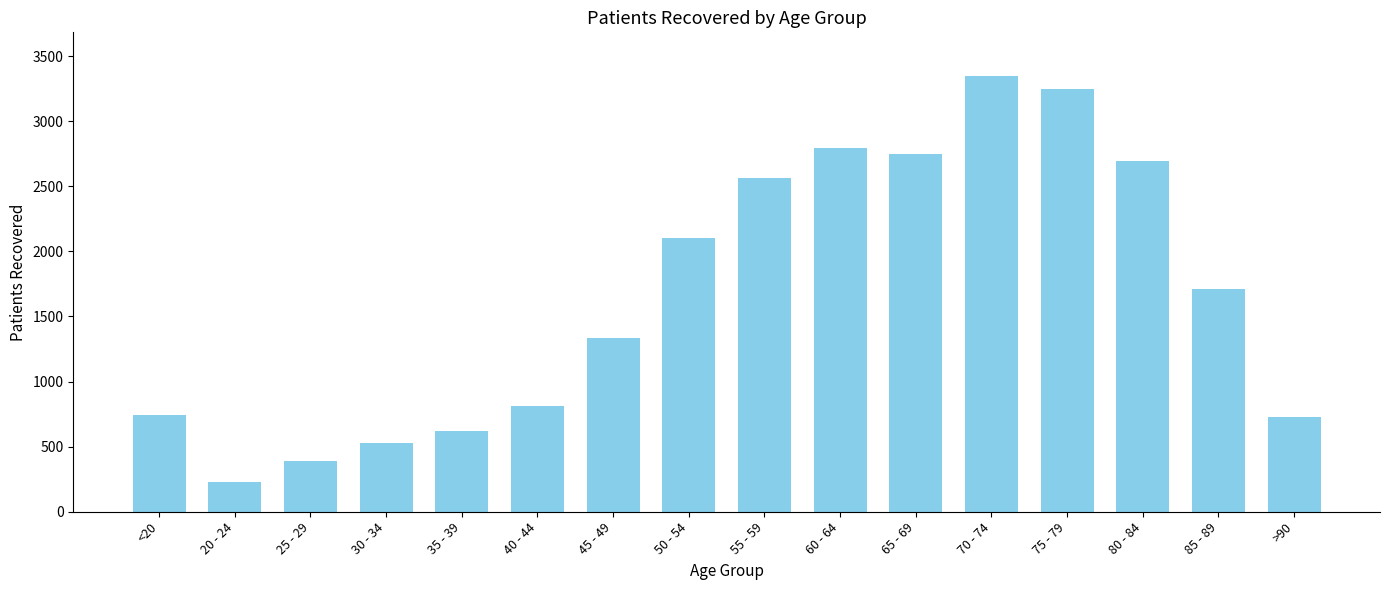

What is the greatest value displayed?

3348